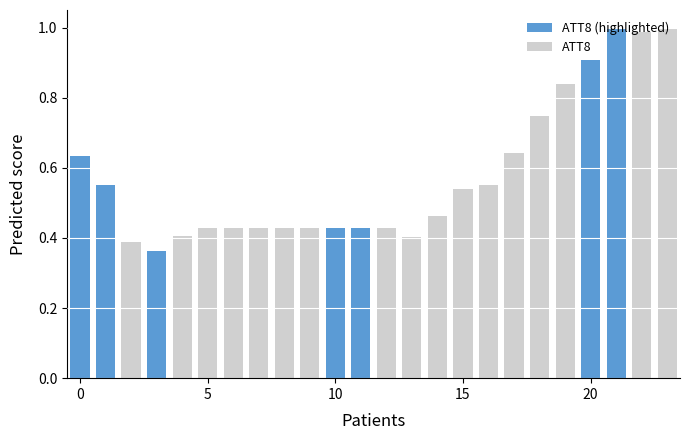

Is it true that the value at 20 is 1.5?

False